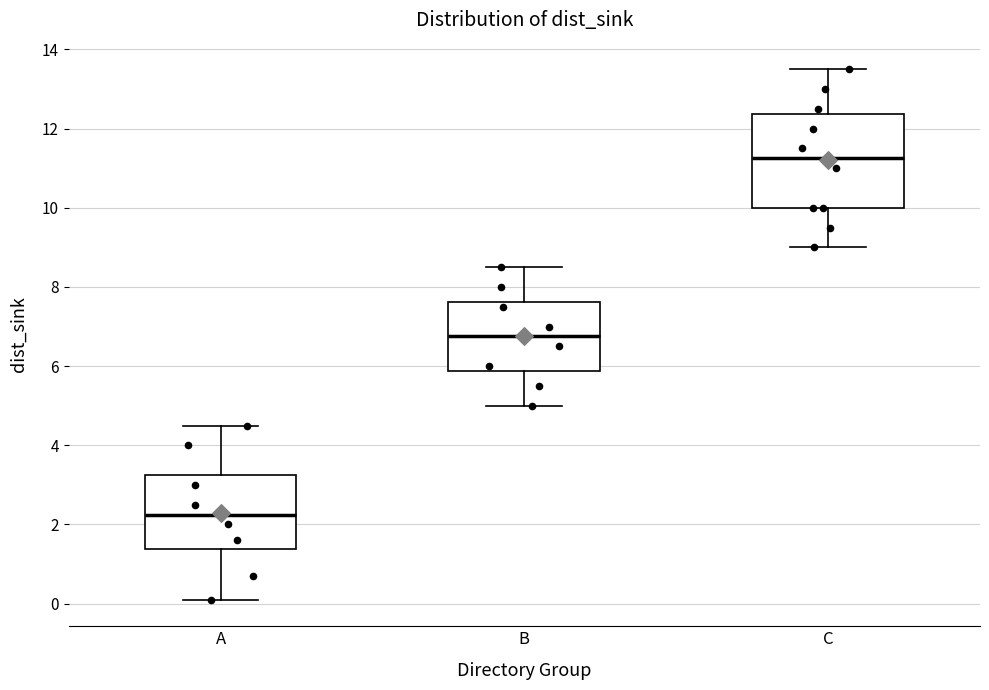

Reading left to right, read every box against the y-axis: the position of its median line, the range the box covers, and the ends of its whiskers. The values are not printed on the chart, so give them approximately, as read against the axis.

A: median 2.2, box 1.4 to 3.2, whiskers 0.2 to 4.6
B: median 6.8, box 5.8 to 7.6, whiskers 5.0 to 8.6
C: median 11.2, box 10.0 to 12.4, whiskers 9.0 to 13.6